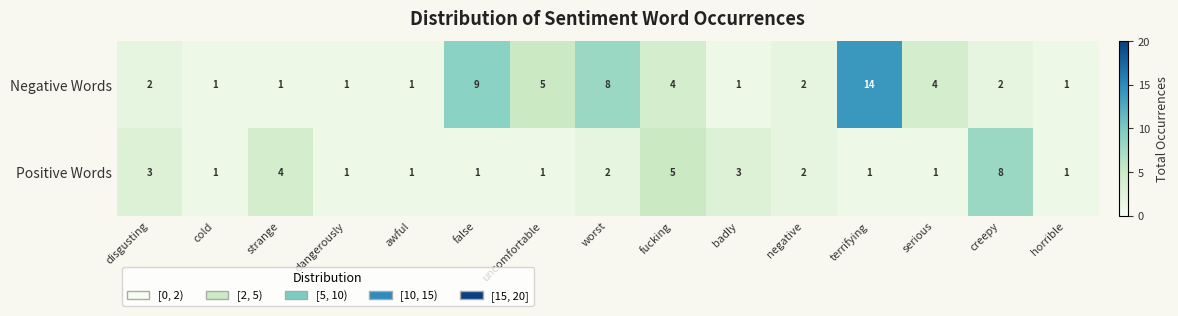

The value of Negative Words at fucking is 4. True or false?

True